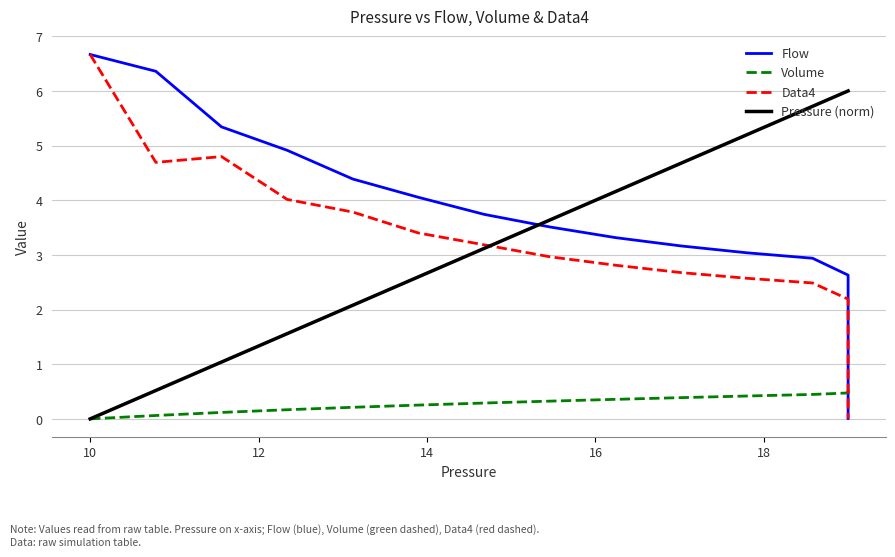

How many intersections are there between Data4 and Pressure (norm)?

1